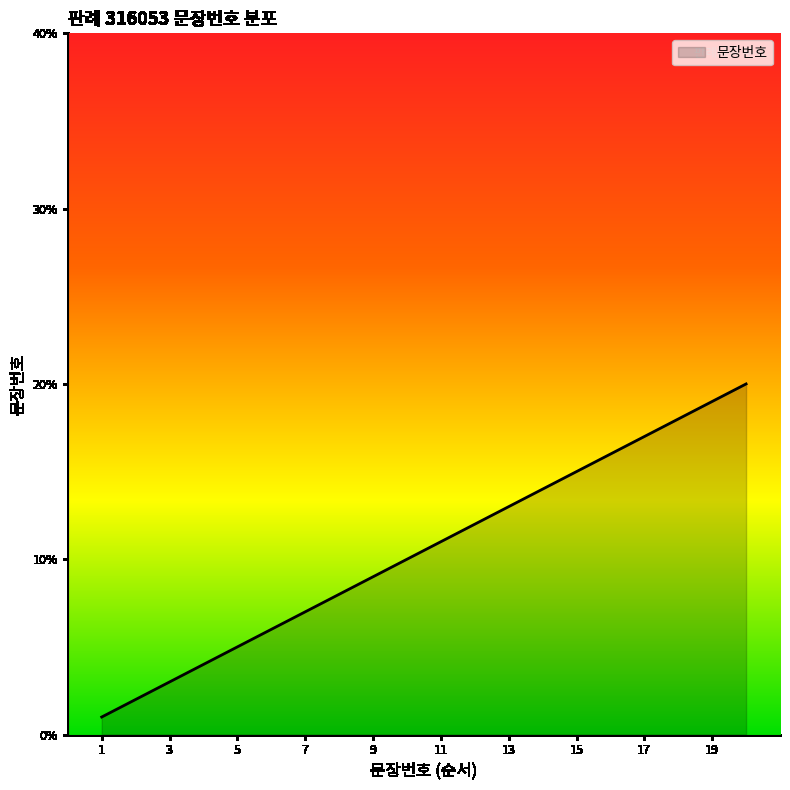

What is the maximum value shown in the chart?

20